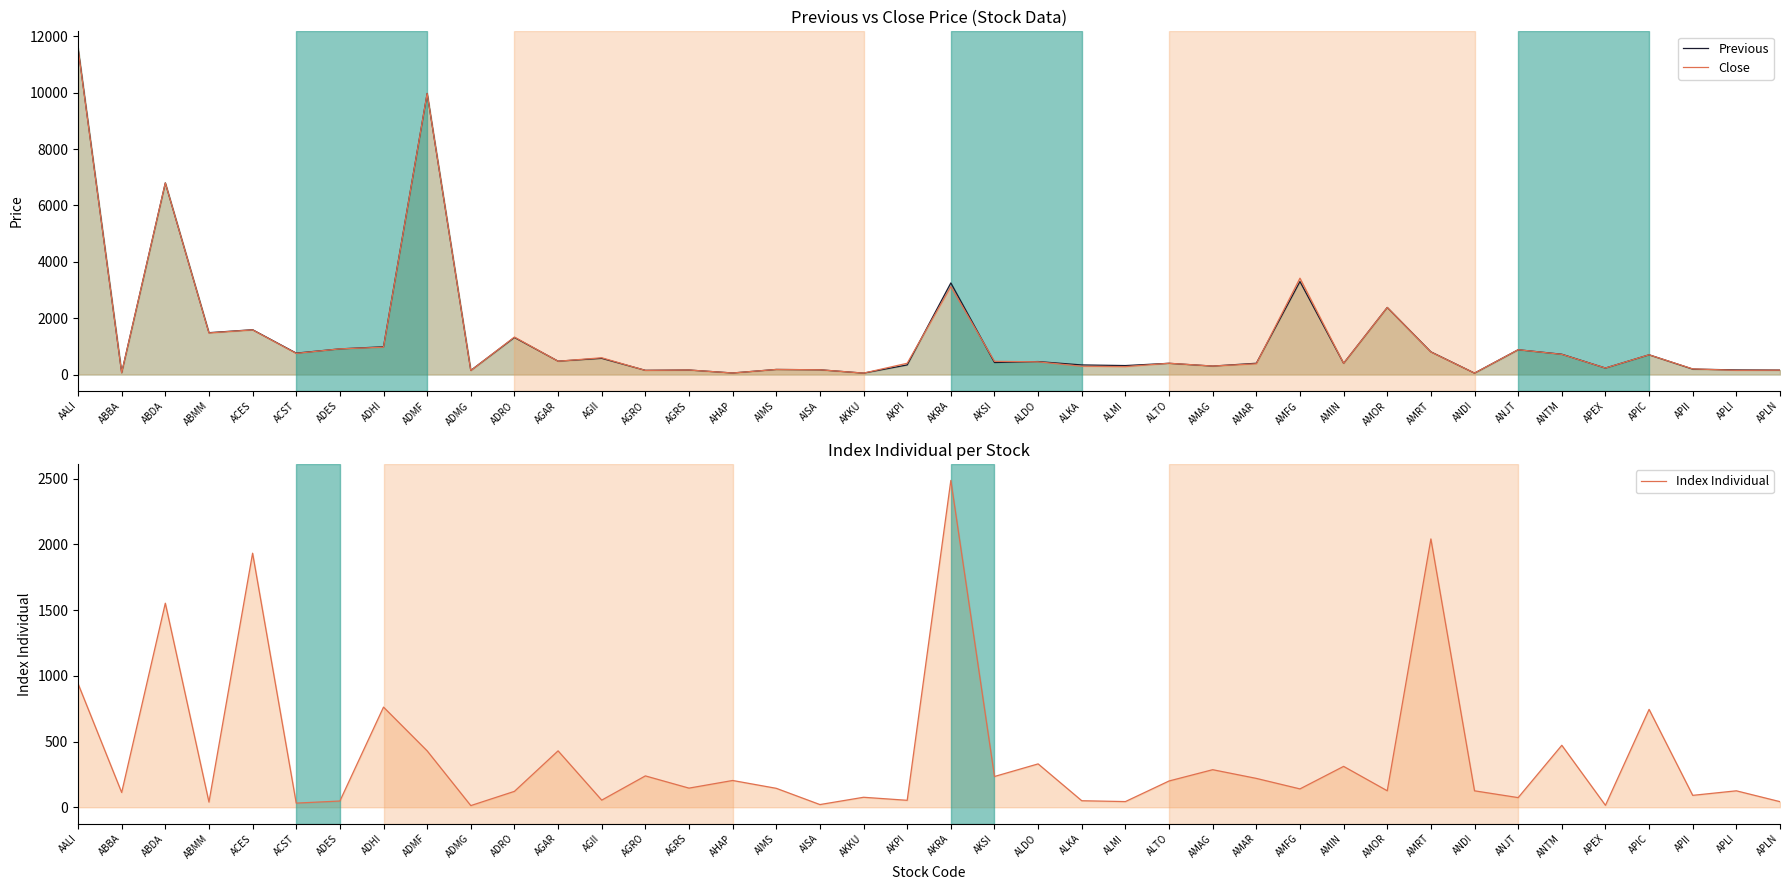

True or false: Index Individual has more than 2 points higher than both neighbors.

True